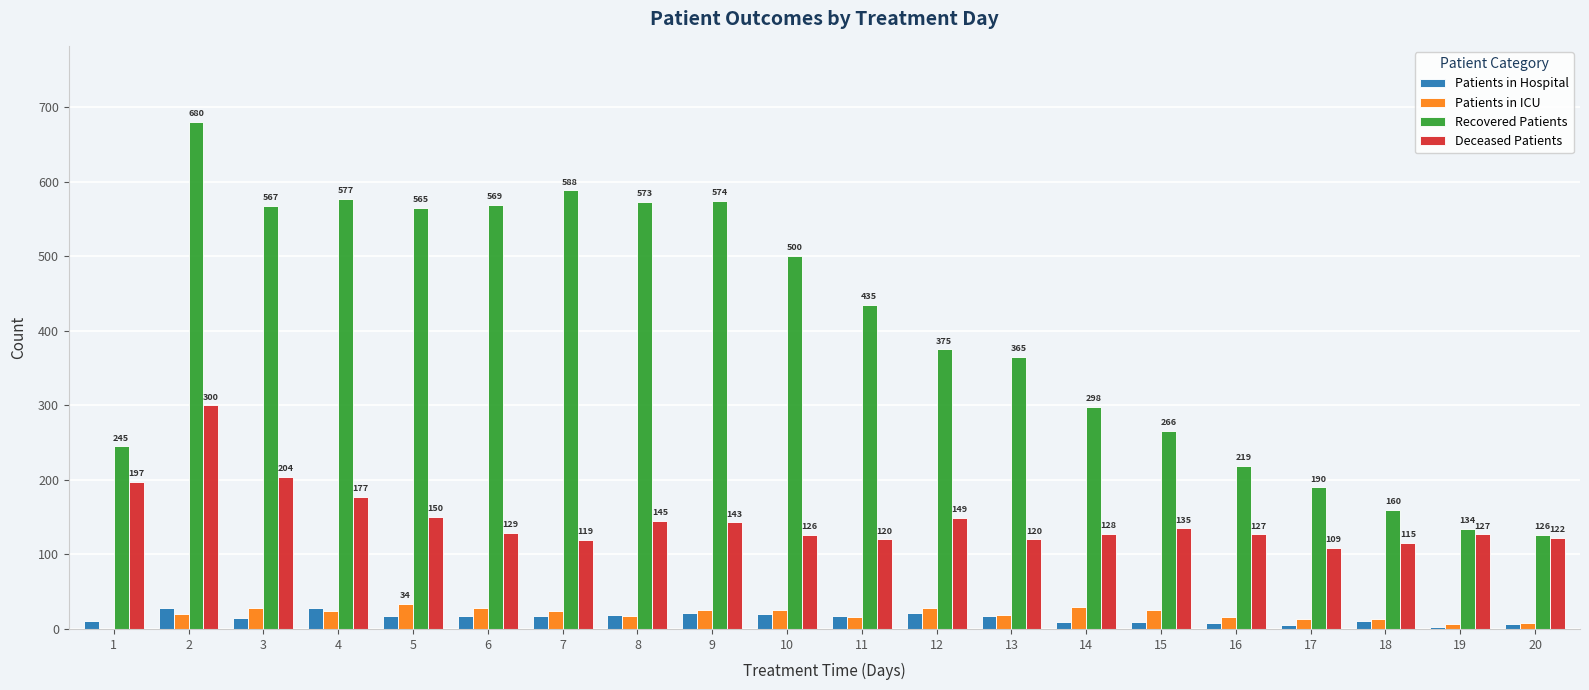

Reading left to right, list all the values displayed in this chart.

Patients in Hospital: 11	28	15	28	17	18	17	19	22	20	18	21	18	9	9	8	5	11	3	6
Patients in ICU: 0	20	28	24	34	28	24	18	25	26	16	28	19	29	26	16	13	13	7	8
Recovered Patients: 245	680	567	577	565	569	588	573	574	500	435	375	365	298	266	219	190	160	134	126
Deceased Patients: 197	300	204	177	150	129	119	145	143	126	120	149	120	128	135	127	109	115	127	122